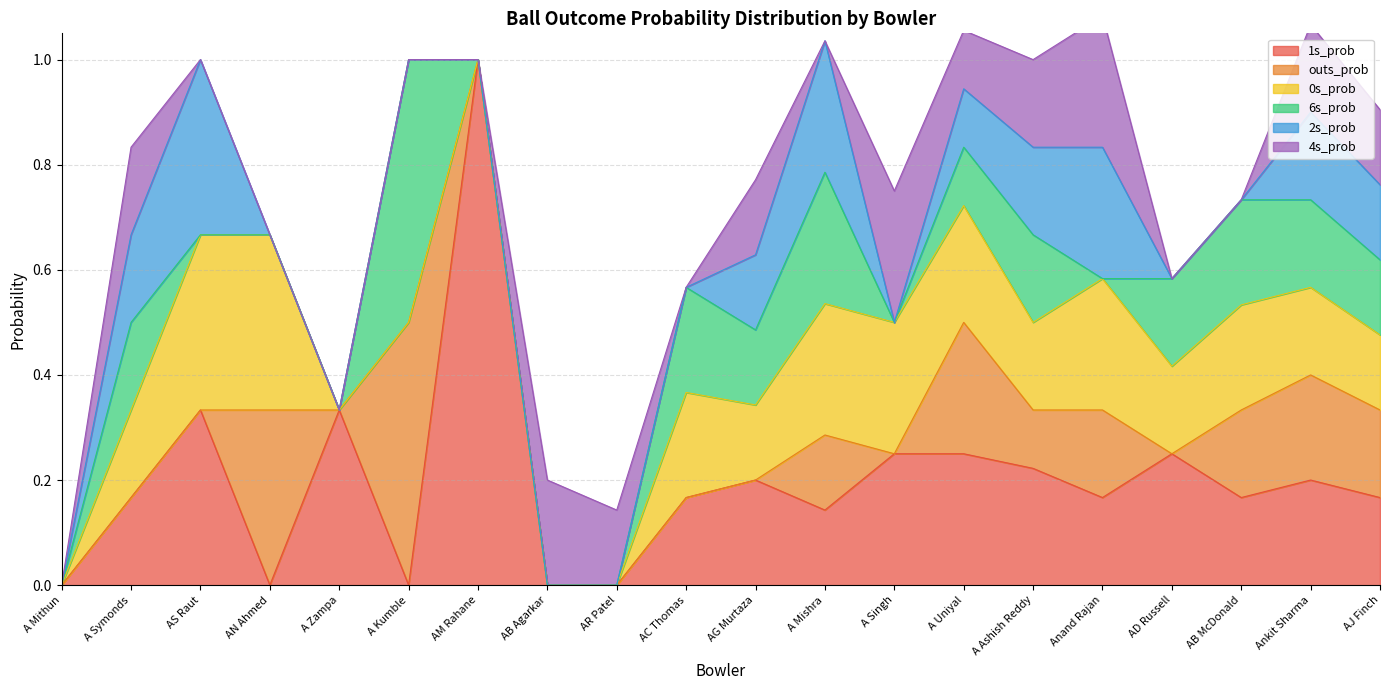

List the series in order of their peak value, highest first.

1s_prob, outs_prob, 6s_prob, 0s_prob, 2s_prob, 4s_prob